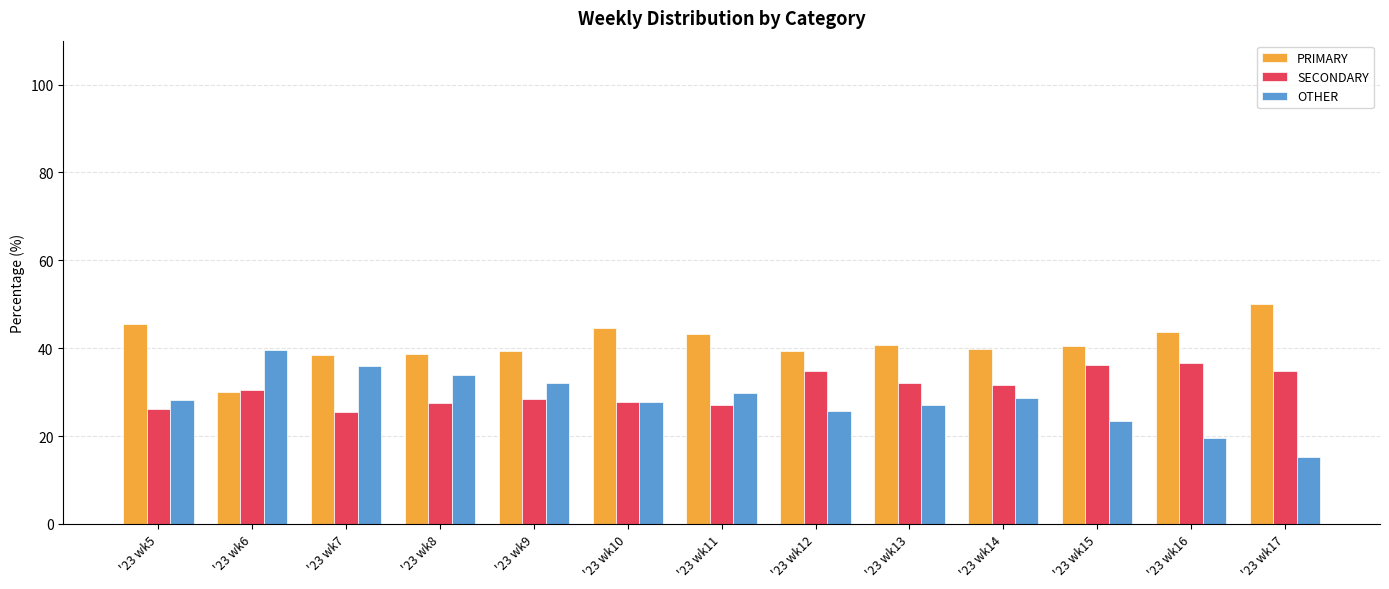

What are all the series names shown in the legend?

PRIMARY, SECONDARY, OTHER